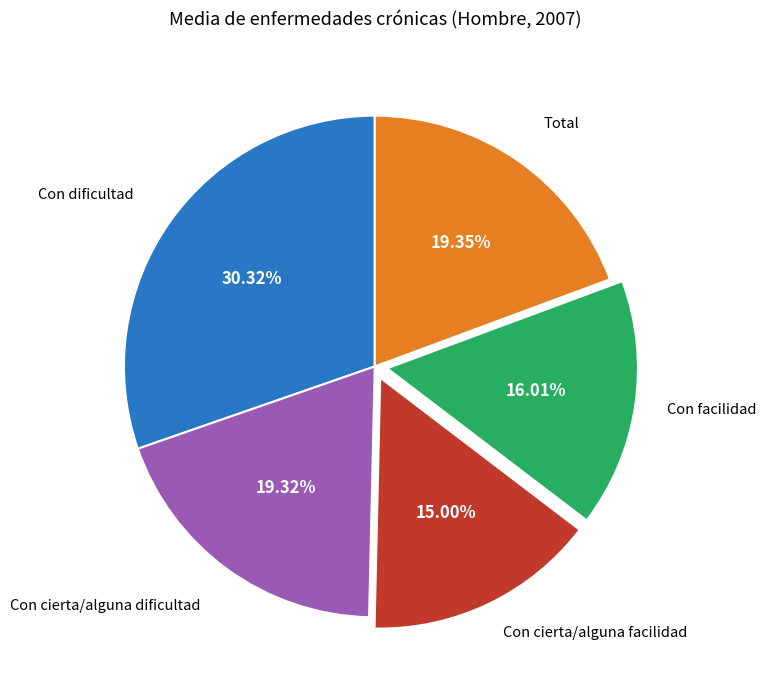

Count the number of slices in the pie.

5